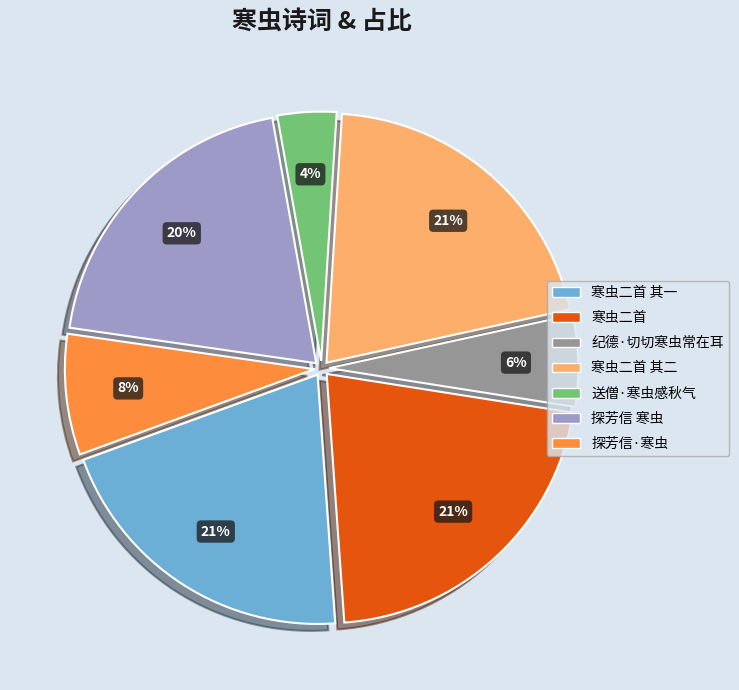

True or false: 探芳信·寒虫 accounts for 19% of the total.

False